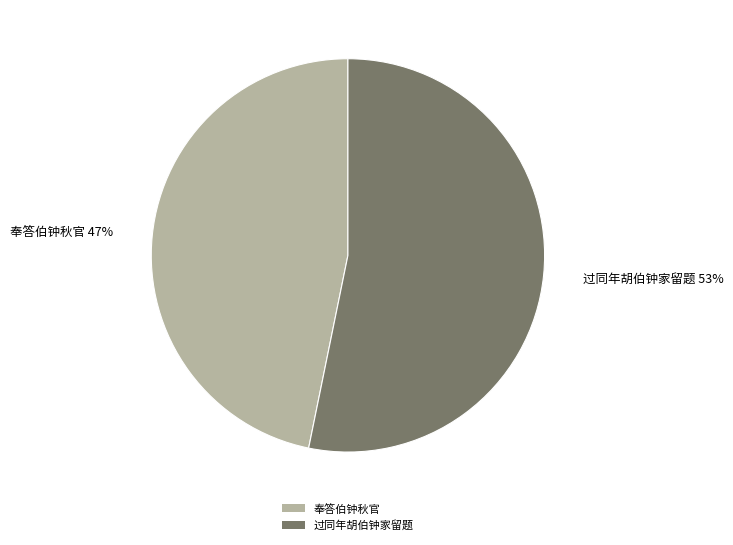

To the nearest percent, what portion does 过同年胡伯钟家留题 represent?

53%